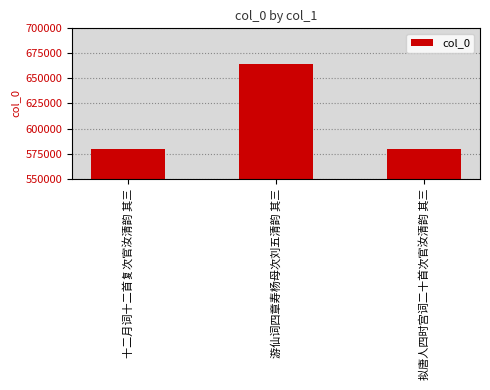

What is the change in value from 游仙词四章寿杨母次刘五清韵 其三 to 拟唐人四时宫词二十首次官汝清韵 其三?

-84836